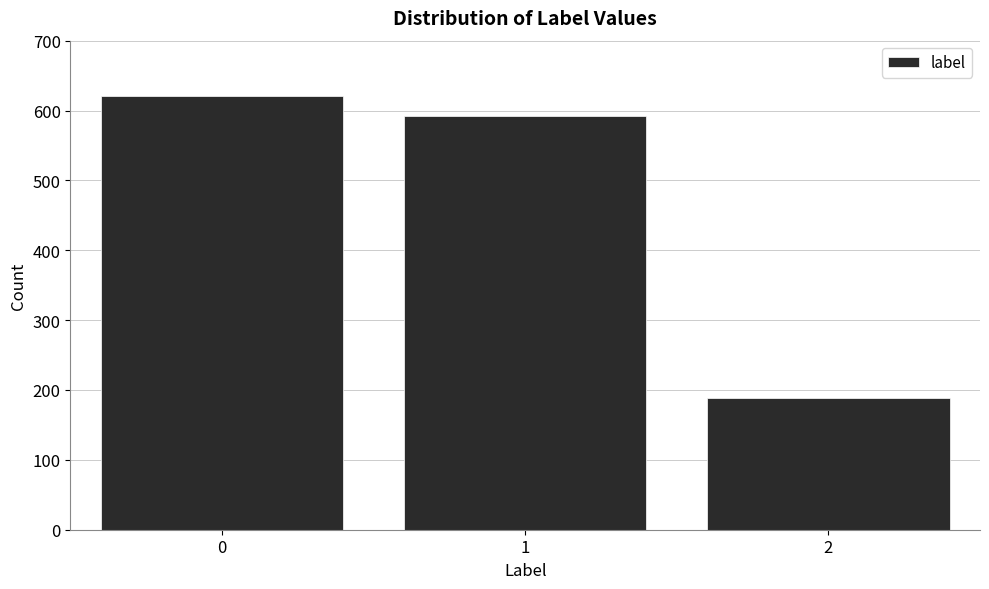

Reading right to left, transcribe all the data shown in this chart.

2=189	1=592	0=621